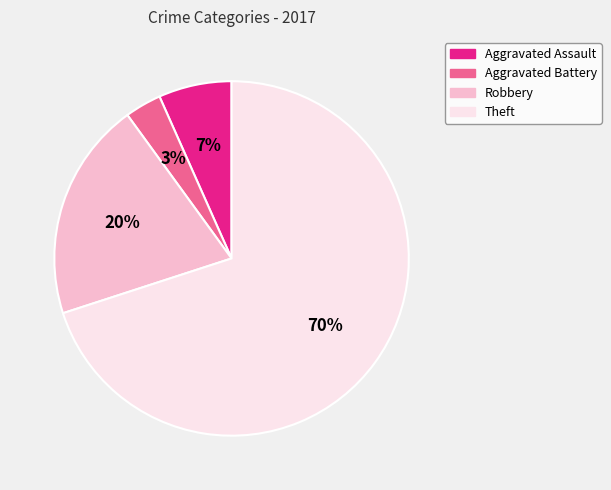

How many segments does this pie chart have?

4